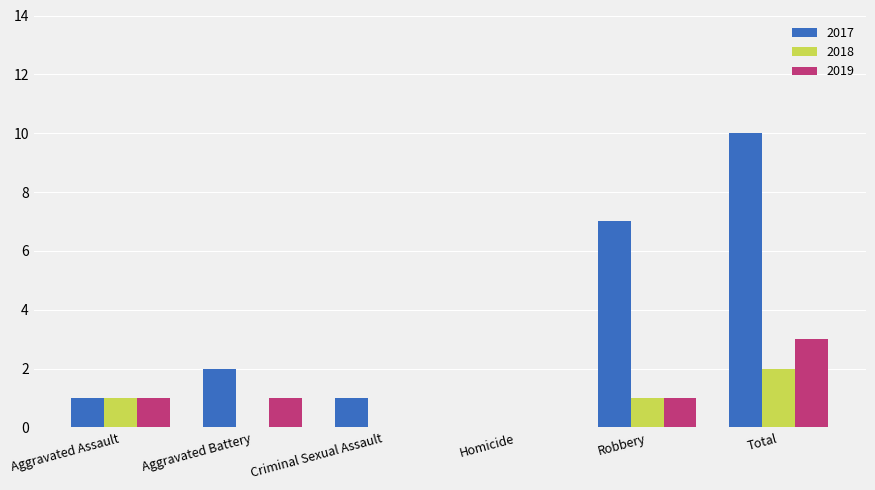

At which category is the sum across all series the highest?

Total